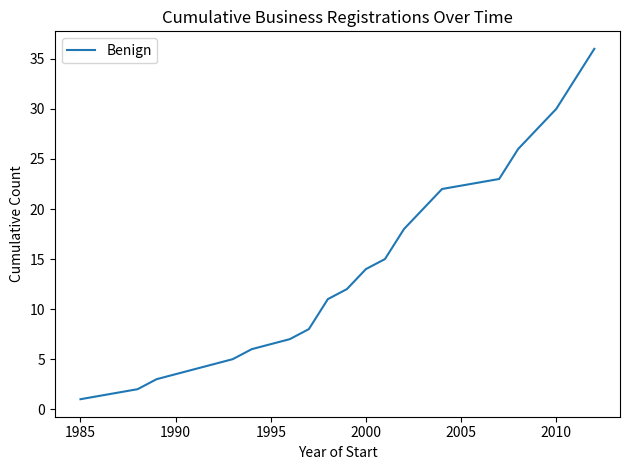

Is this an area chart (filled region under the line)?

No